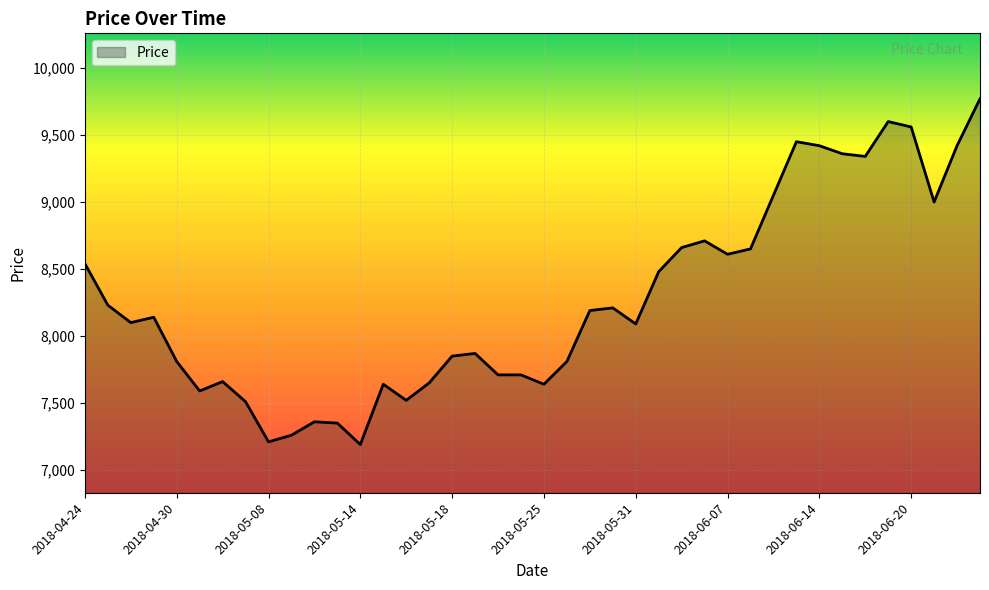

What is the difference between the maximum and minimum values?

2580